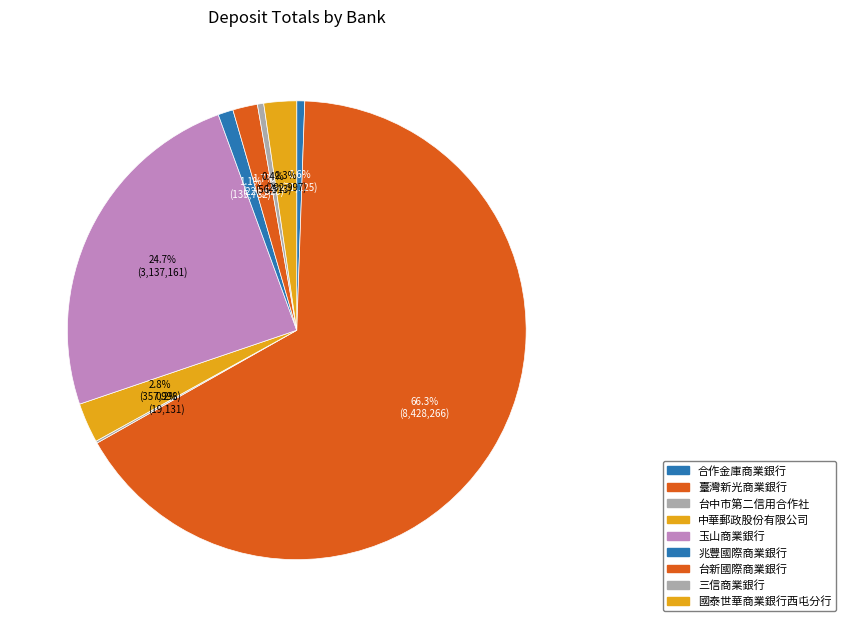

What portion of the pie excludes 中華郵政股份有限公司?

97.2%